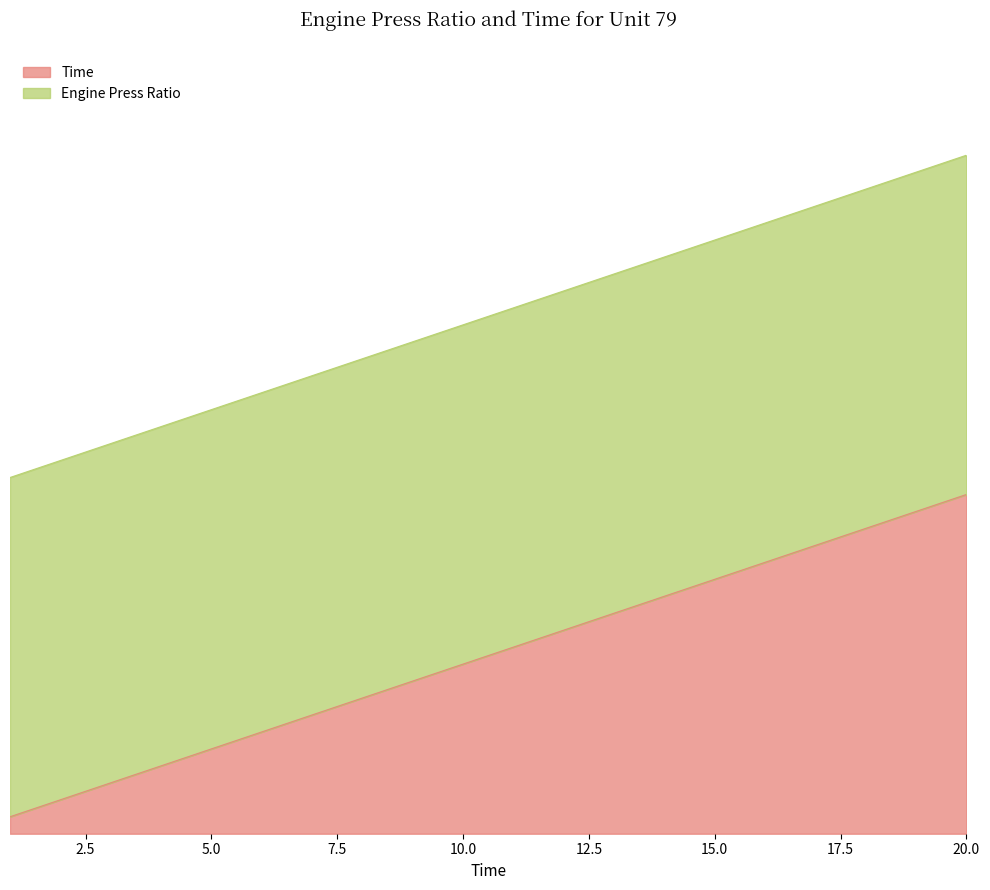

List the labels in order of value, smallest first.

1, 2, 3, 4, 5, 6, 7, 8, 9, 10, 11, 12, 13, 14, 15, 16, 17, 18, 19, 20